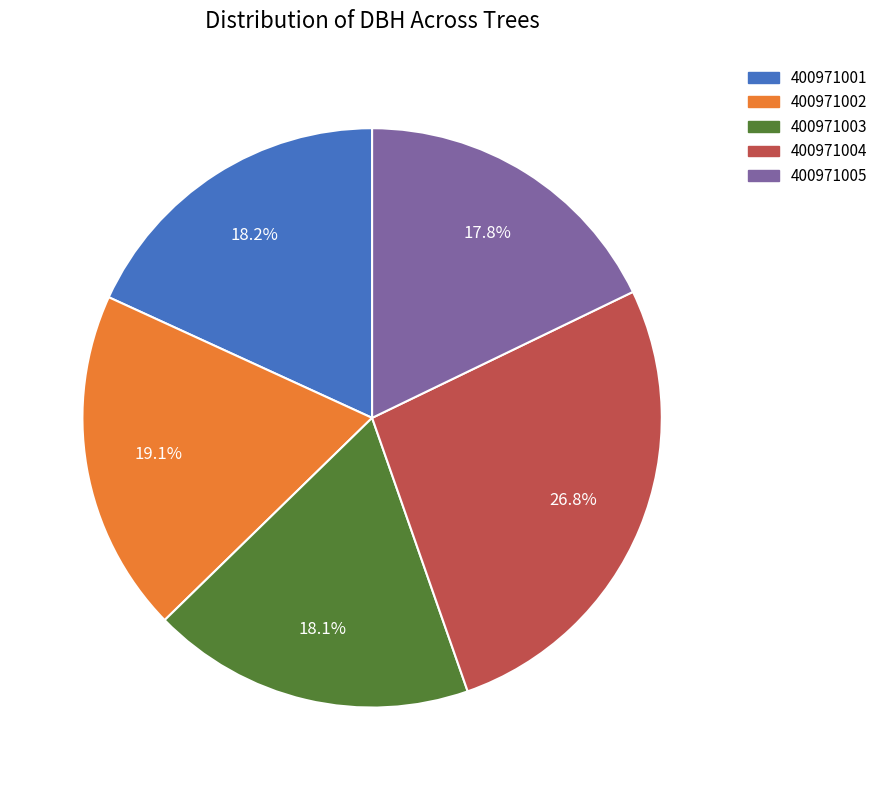

Which slice is the largest?

400971004